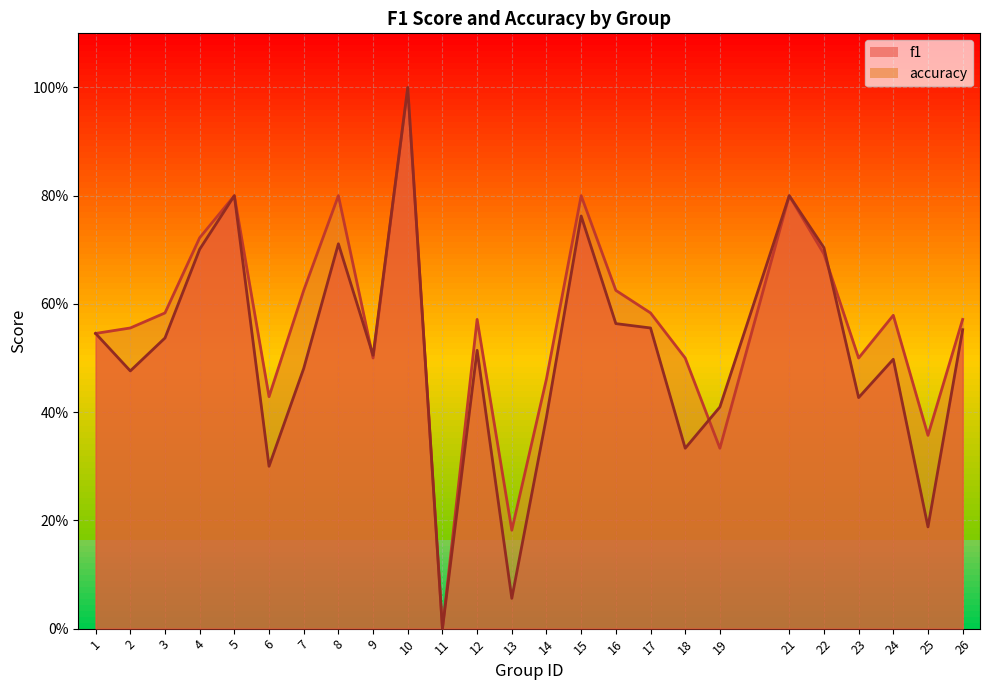

Reading right to left, transcribe all the data shown in this chart.

f1: 26=0.6	25=0.2	24=0.5	23=0.4	22=0.7	21=0.8	19=0.4	18=0.3	17=0.6	16=0.6	15=0.8	14=0.4	13=0.1	12=0.5	11=0.0	10=1.0	9=0.5	8=0.7	7=0.5	6=0.3	5=0.8	4=0.7	3=0.5	2=0.5	1=0.5
accuracy: 26=0.6	25=0.4	24=0.6	23=0.5	22=0.7	21=0.8	19=0.3	18=0.5	17=0.6	16=0.6	15=0.8	14=0.5	13=0.2	12=0.6	11=0.0	10=1.0	9=0.5	8=0.8	7=0.6	6=0.4	5=0.8	4=0.7	3=0.6	2=0.6	1=0.5